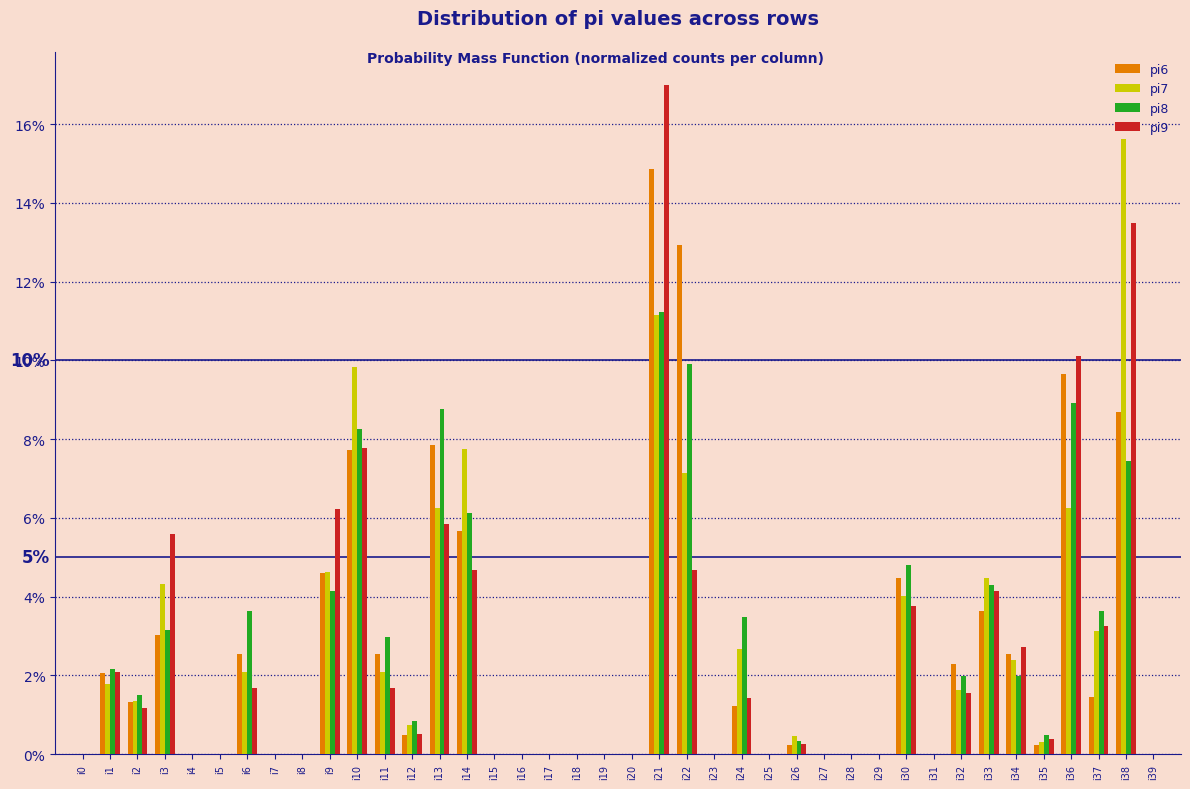

At which label does pi8 reach its peak?

i21